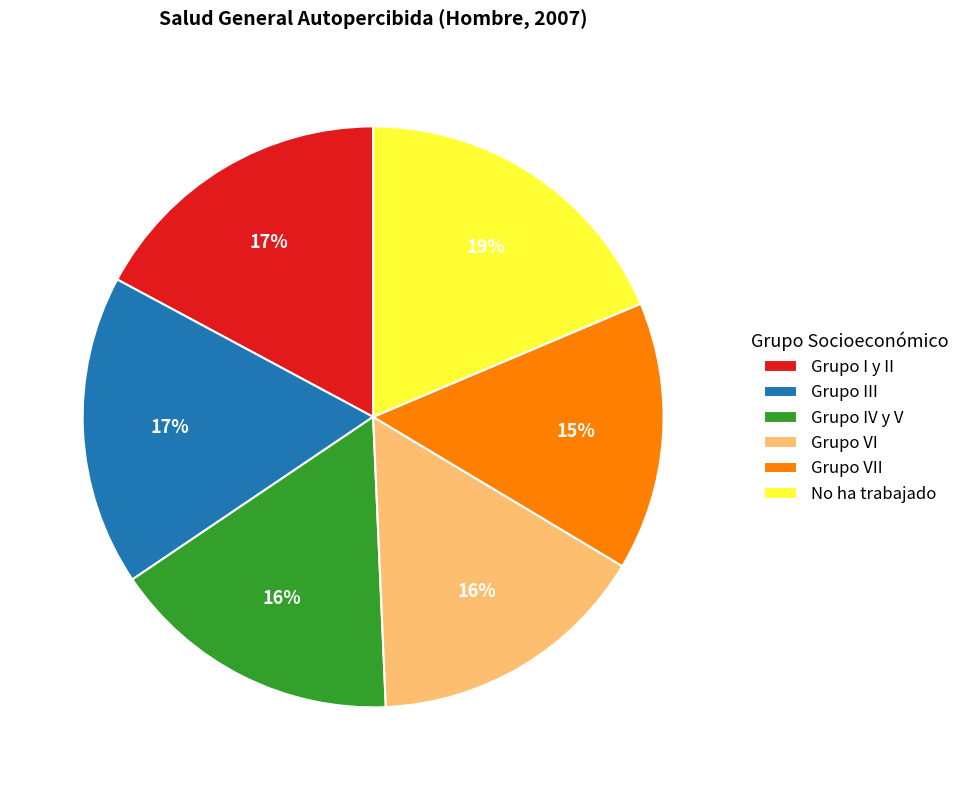

True or false: Grupo VII accounts for 26% of the total.

False